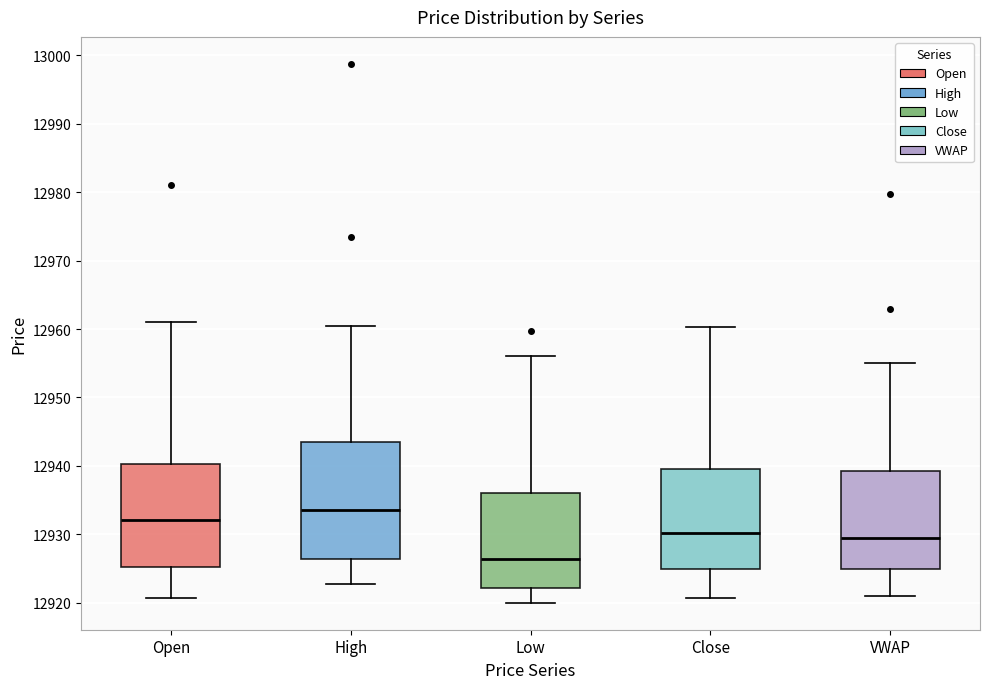

Reading left to right, read every box against the y-axis: the position of its median line, the range the box covers, and the ends of its whiskers. The values are not printed on the chart, so give them approximately, as read against the axis.

Open: median 12932, box 12925 to 12940, whiskers 12921 to 12961
High: median 12934, box 12926 to 12944, whiskers 12923 to 12961
Low: median 12926, box 12922 to 12936, whiskers 12920 to 12956
Close: median 12930, box 12925 to 12940, whiskers 12921 to 12960
VWAP: median 12929, box 12925 to 12939, whiskers 12921 to 12955